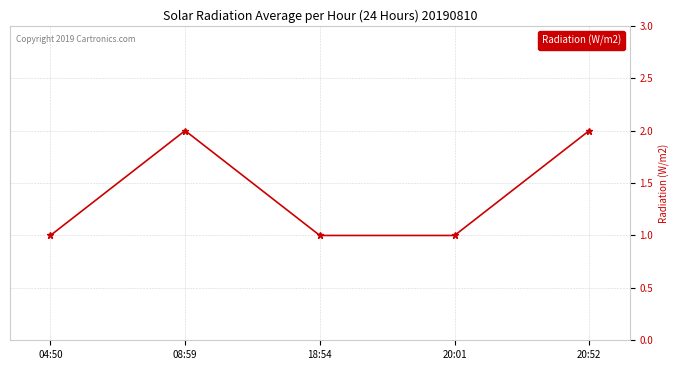

What position from the right is 18:54?

3